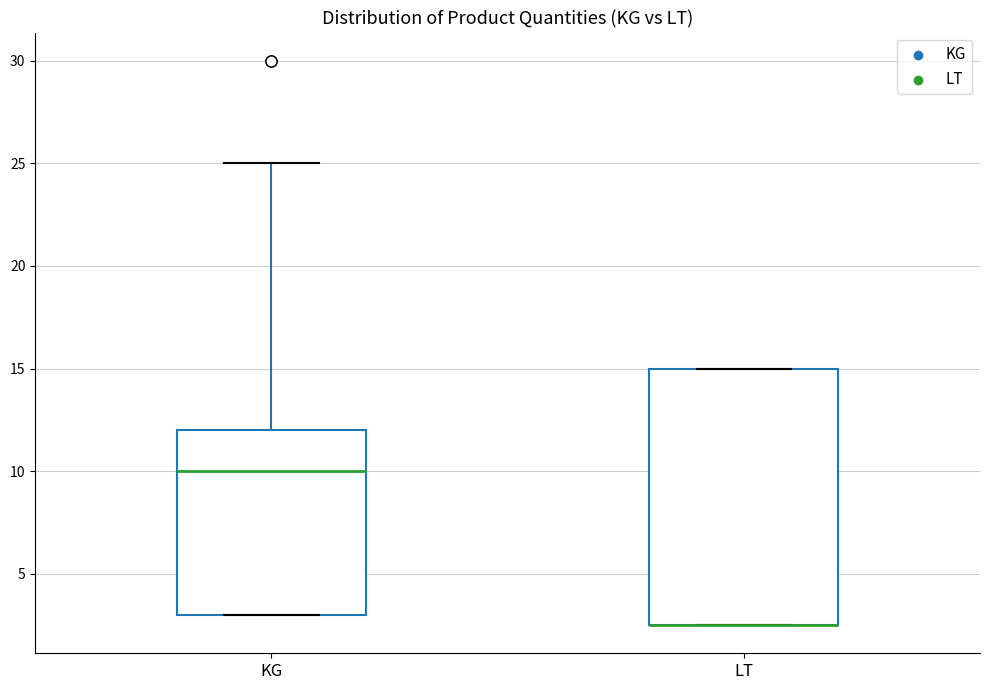

Reading left to right, transcribe this box plot: for each box, give where its median line is, the range the box spans, and where its two whiskers end, as read against the y-axis. The values are not printed on the chart, so give them approximately, as read against the axis.

KG: median 10.0, box 3.0 to 12.0, whiskers 3.0 to 25.0
LT: median 2.5 (drawn on the box's lower edge), box 2.5 to 15.0, whiskers 2.5 to 15.0